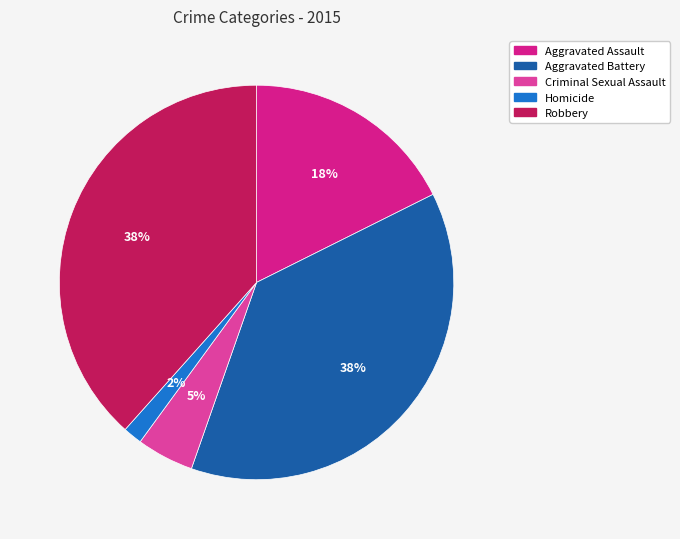

What is the smallest slice in the pie chart?

Homicide